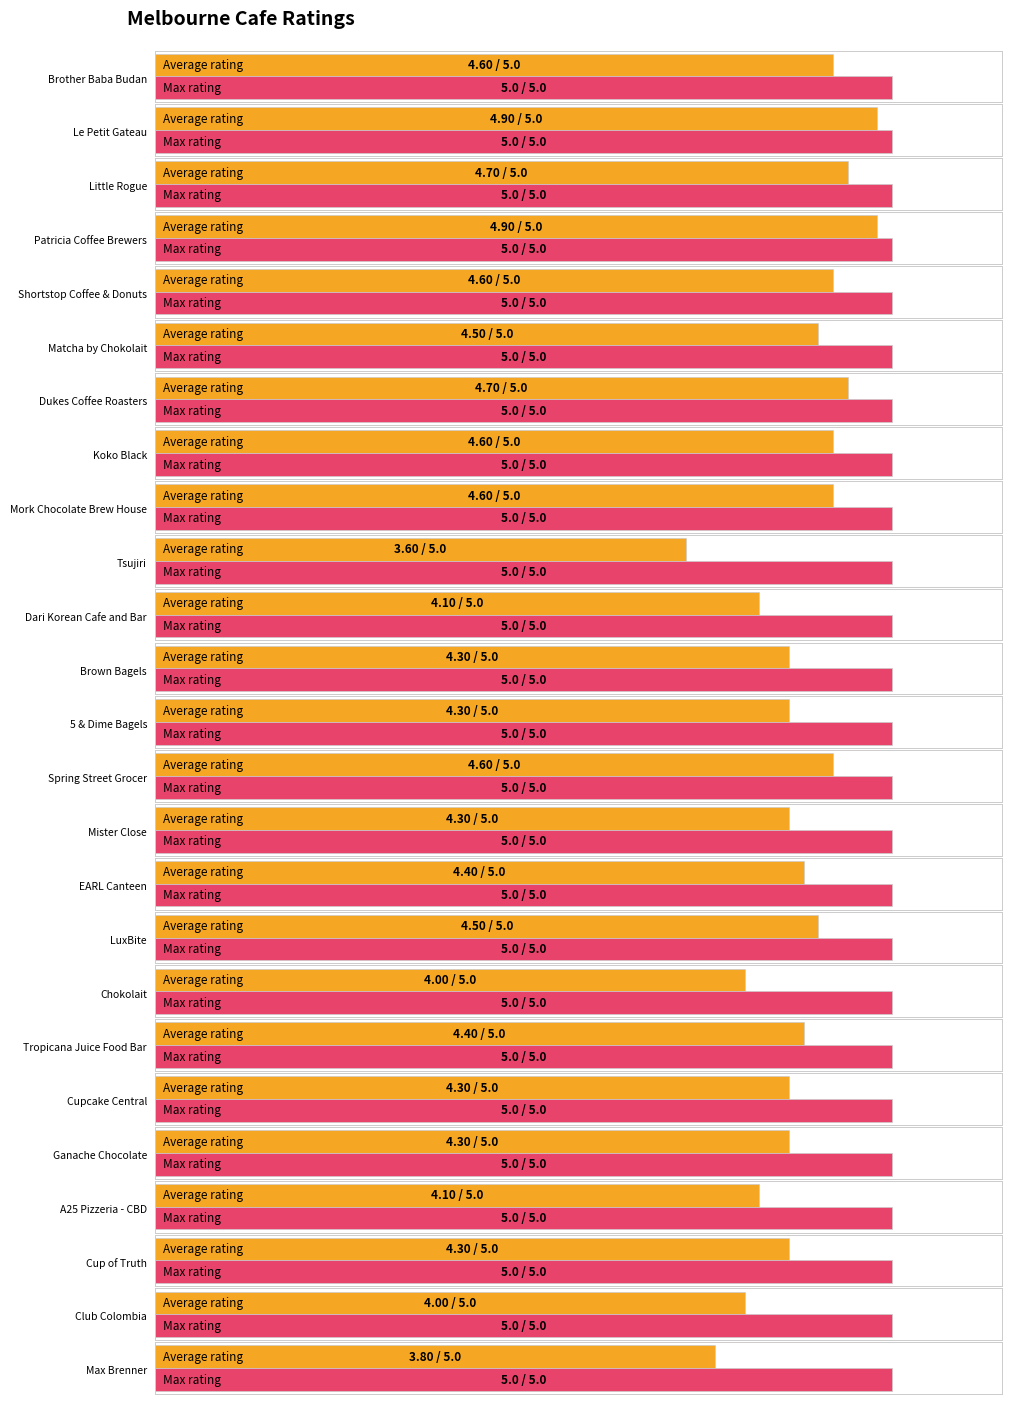

Read the value at 5 & Dime Bagels.

4.3